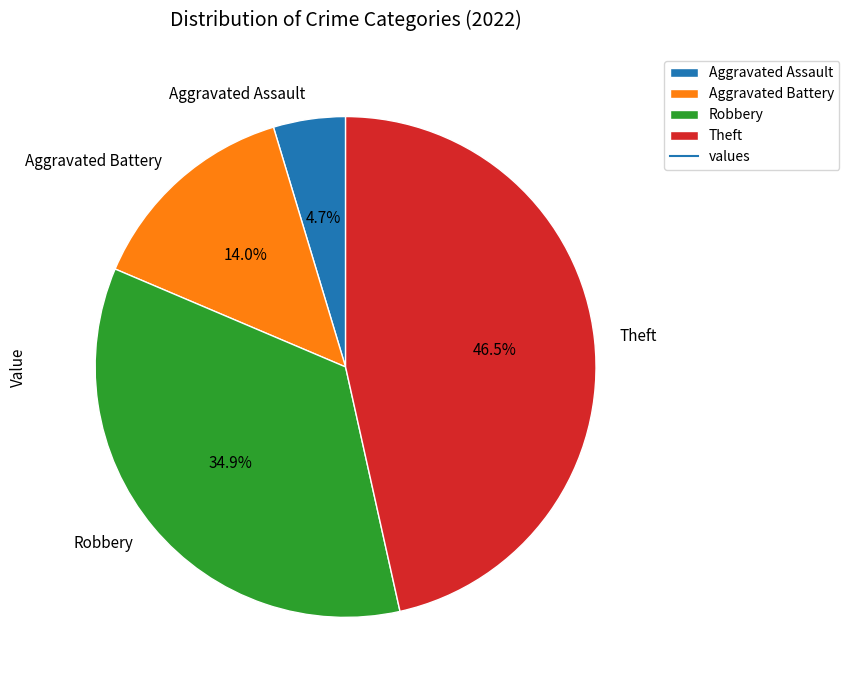

Does Robbery represent more than half of the total?

No